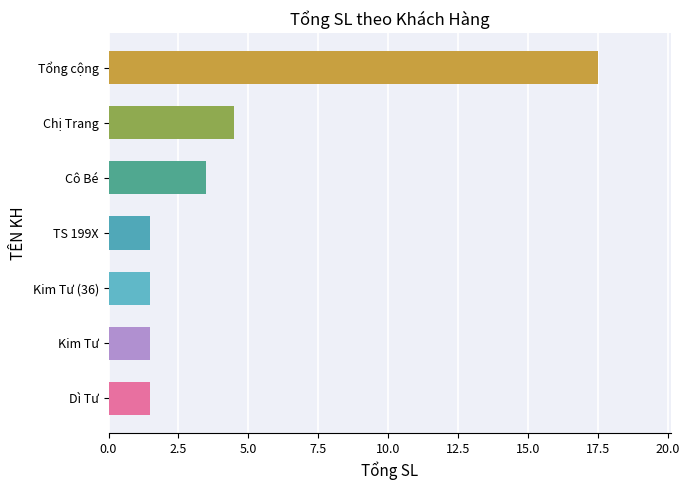

How many bars are there in total?

7